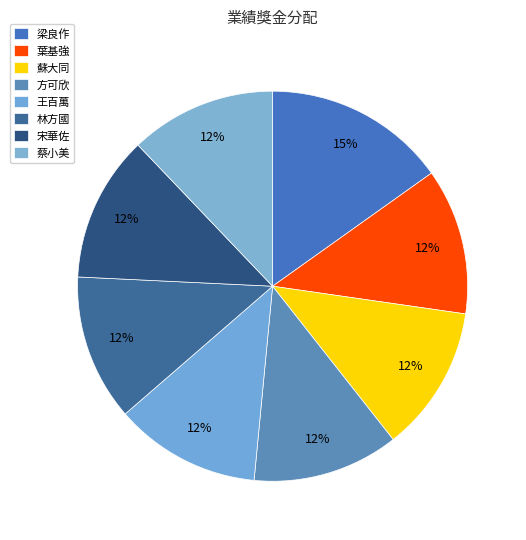

The 蘇大同 slice represents 22% of the pie. True or false?

False